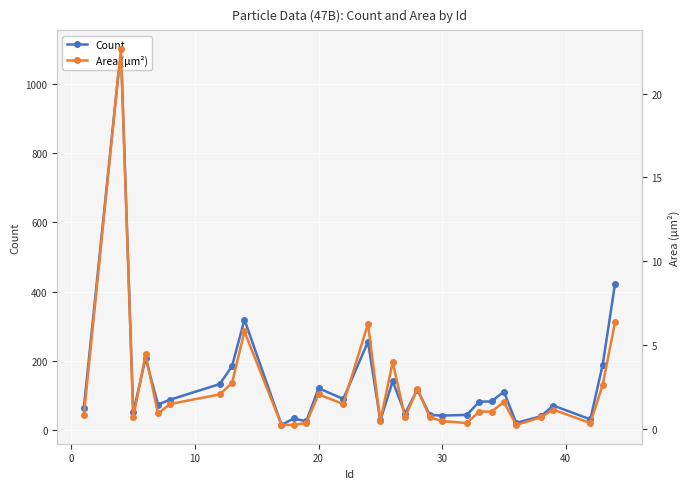

True or false: Area (μm²) has a value of 9.9 at 30.

False